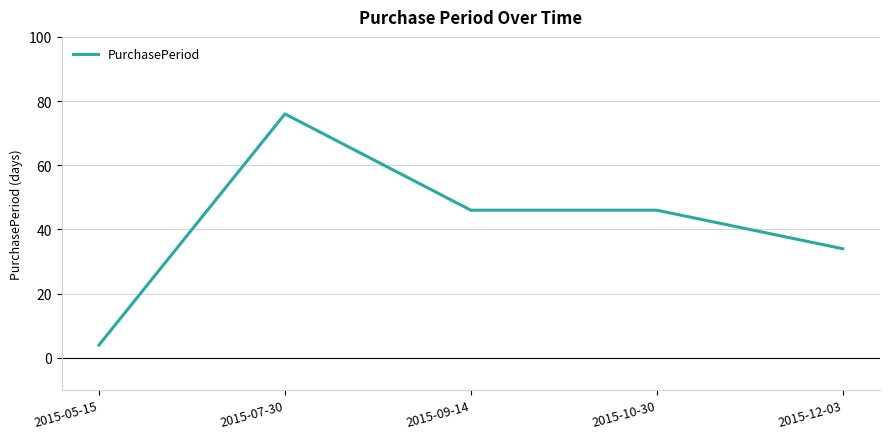

What is the difference between the values at 2015-05-15 and 2015-10-30?

42